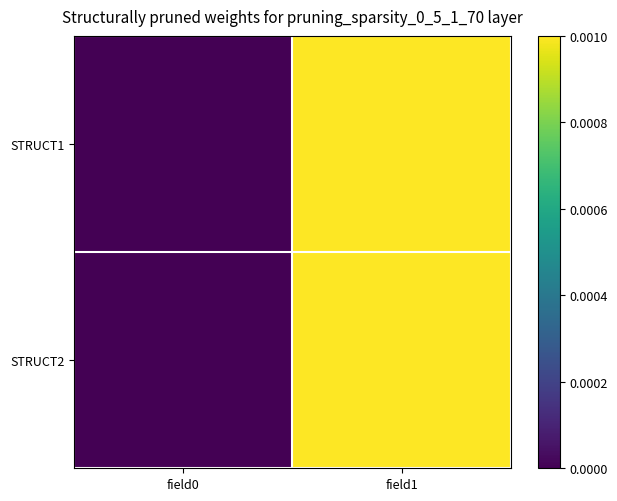

At field1, list the series in order from smallest to largest.

STRUCT1, STRUCT2